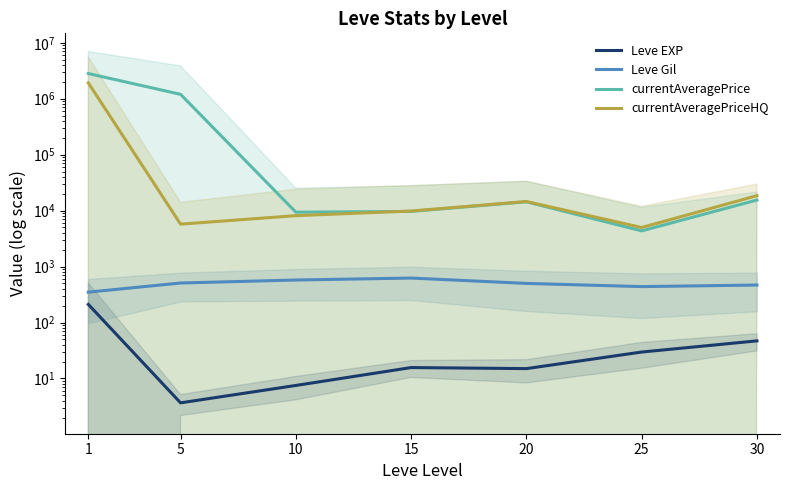

At how many categories does at least one series exceed 218390?

2